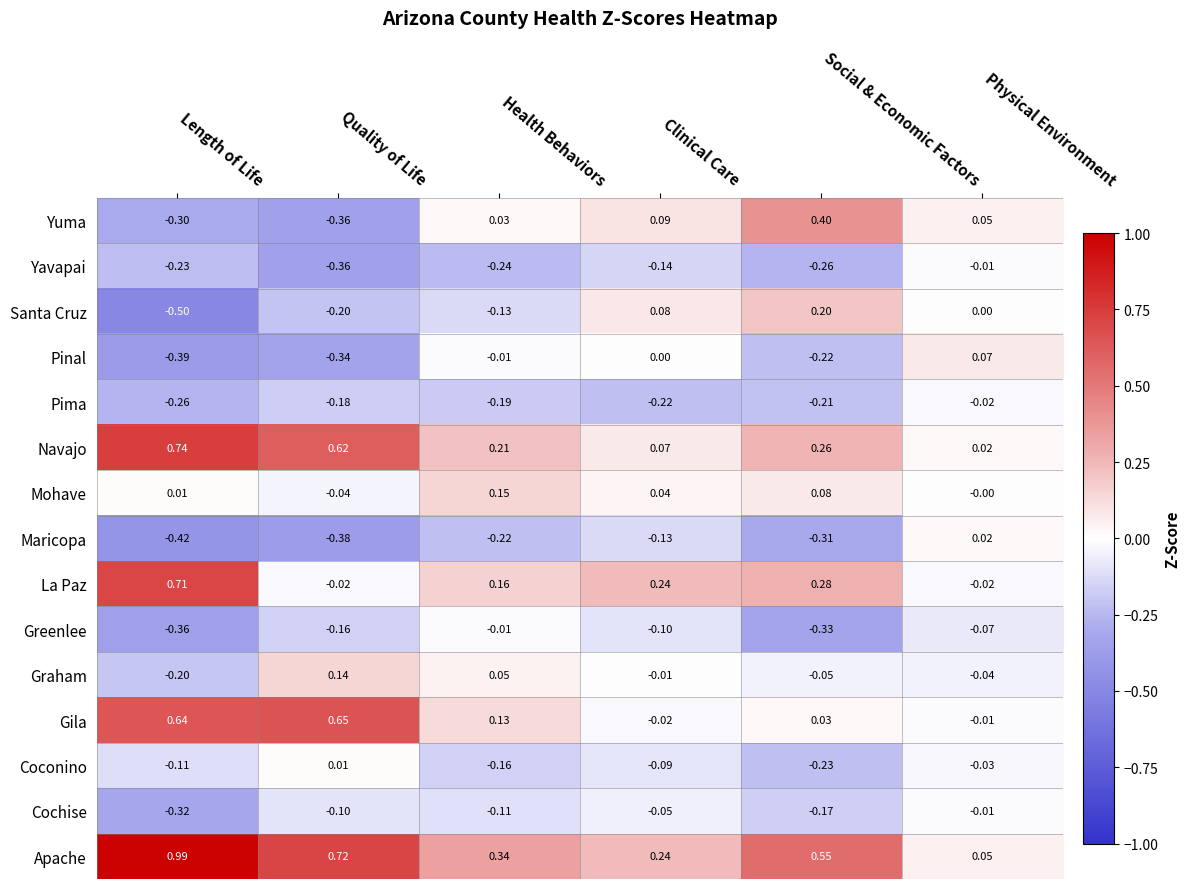

At which label does Coconino reach its minimum?

Social & Economic Factors